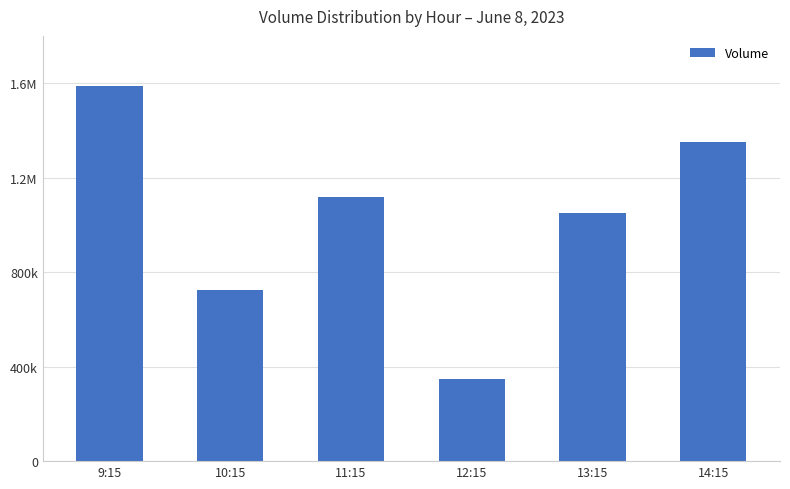

Does the chart contain stacked bars?

No